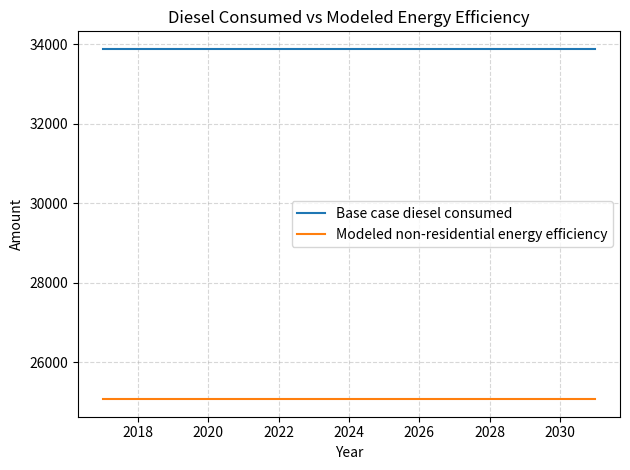

True or false: Modeled non-residential energy efficiency and Base case diesel consumed intersect in this chart.

False